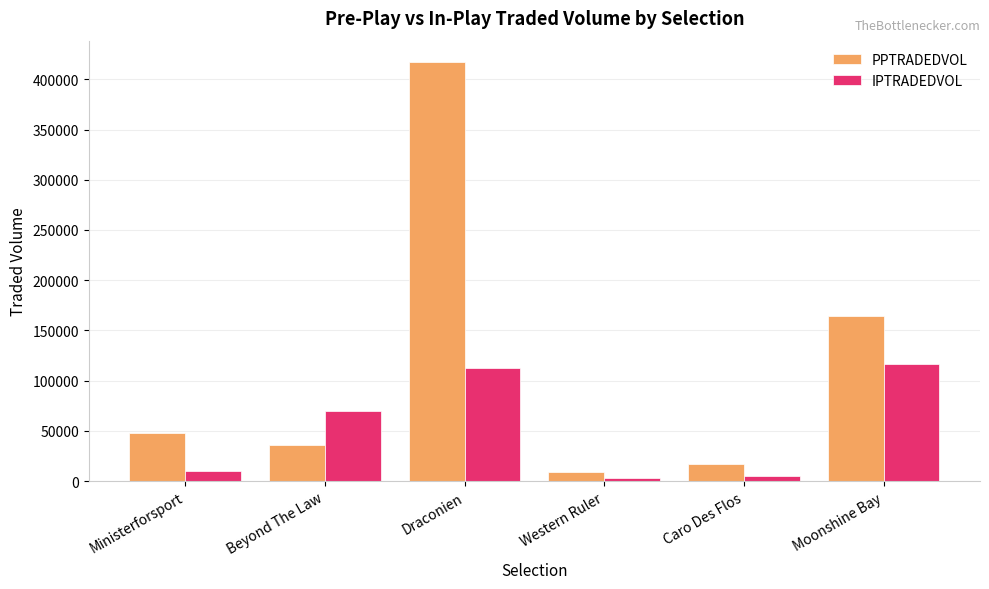

At Caro Des Flos, list the series in order from smallest to largest.

IPTRADEDVOL, PPTRADEDVOL